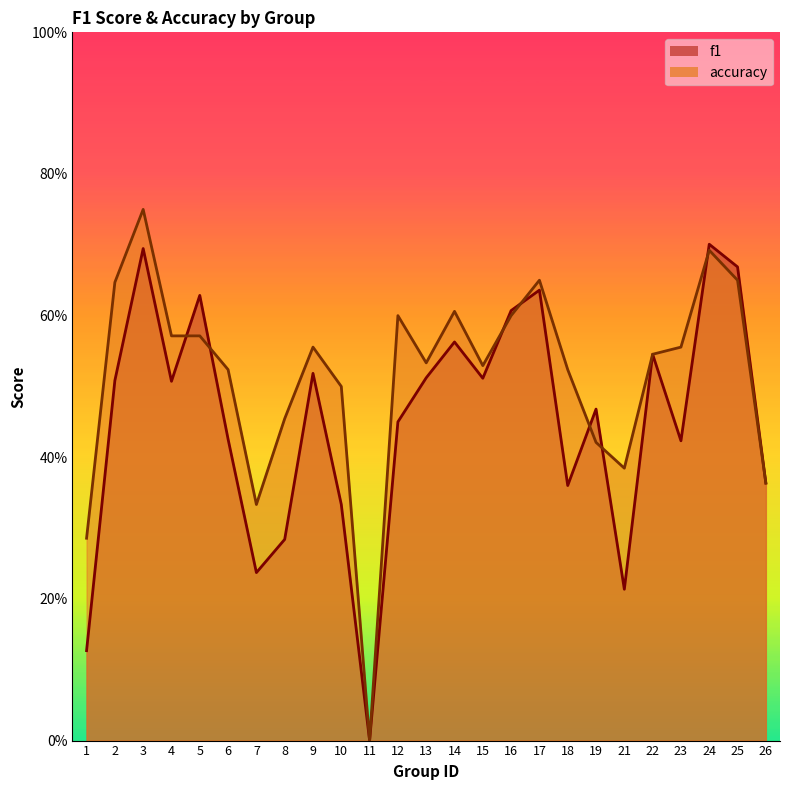

True or false: accuracy has a value of 1.2 at 2.

False